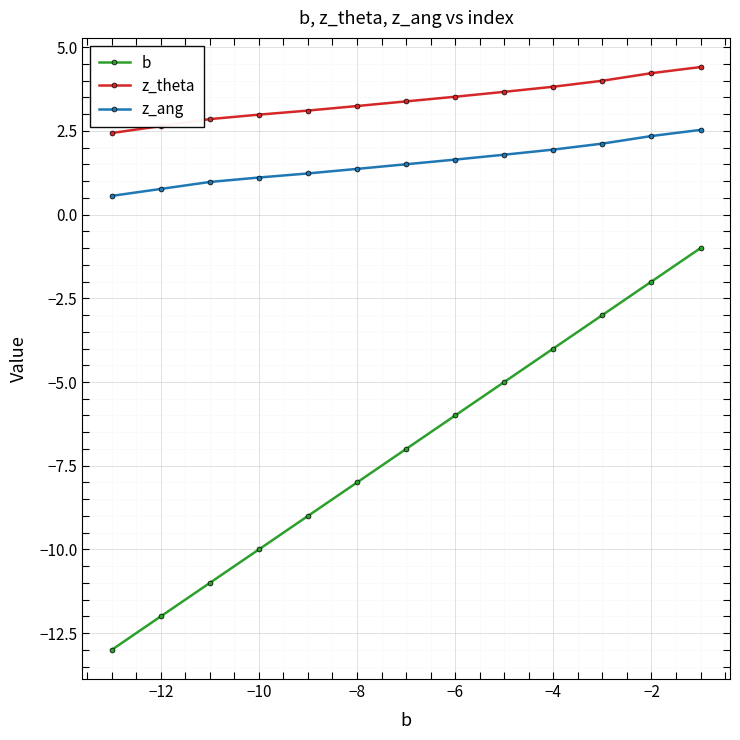

Rank the series by their average value, from lowest to highest.

b, z_ang, z_theta